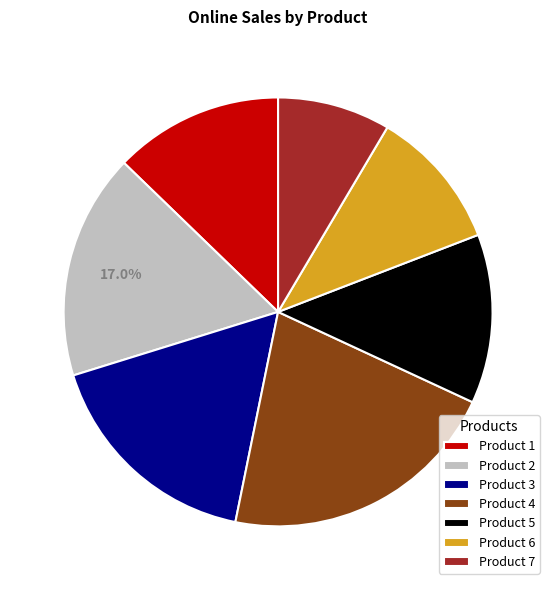

Between Product 4 and Product 6, which is larger?

Product 4